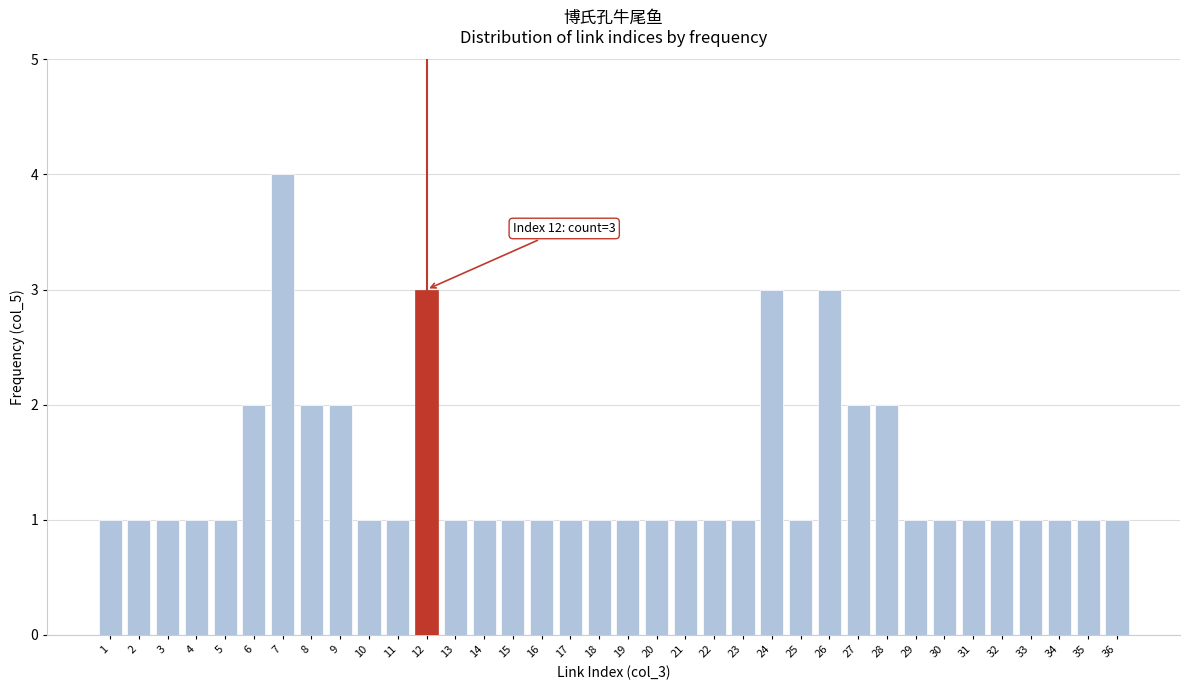

Which category has the highest value across all series?

7